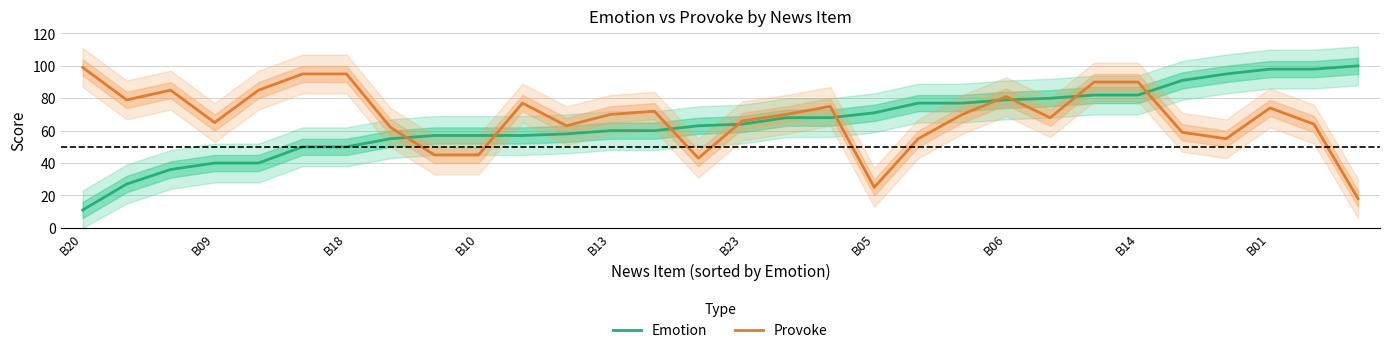

True or false: Emotion has more than 2 points higher than both neighbors.

False